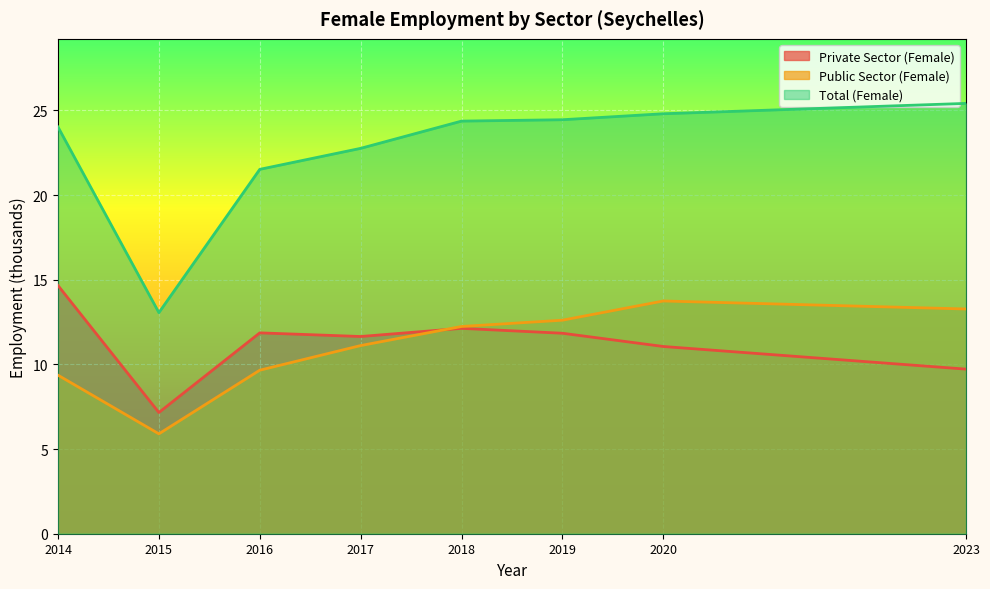

Reading left to right, what are all the values shown in this chart?

Private Sector (Female): 14.7	7.2	11.9	11.6	12.1	11.8	11.1	9.7
Public Sector (Female): 9.4	5.9	9.7	11.1	12.2	12.6	13.7	13.3
Total (Female): 24.0	13.1	21.5	22.8	24.4	24.5	24.8	25.4